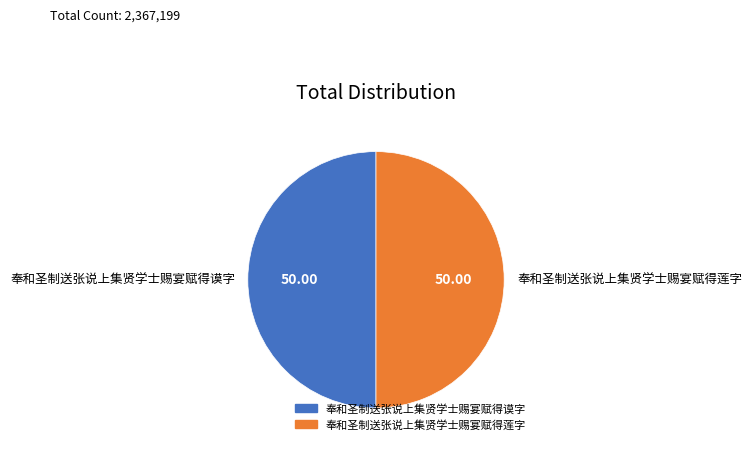

Count the number of slices in the pie.

2